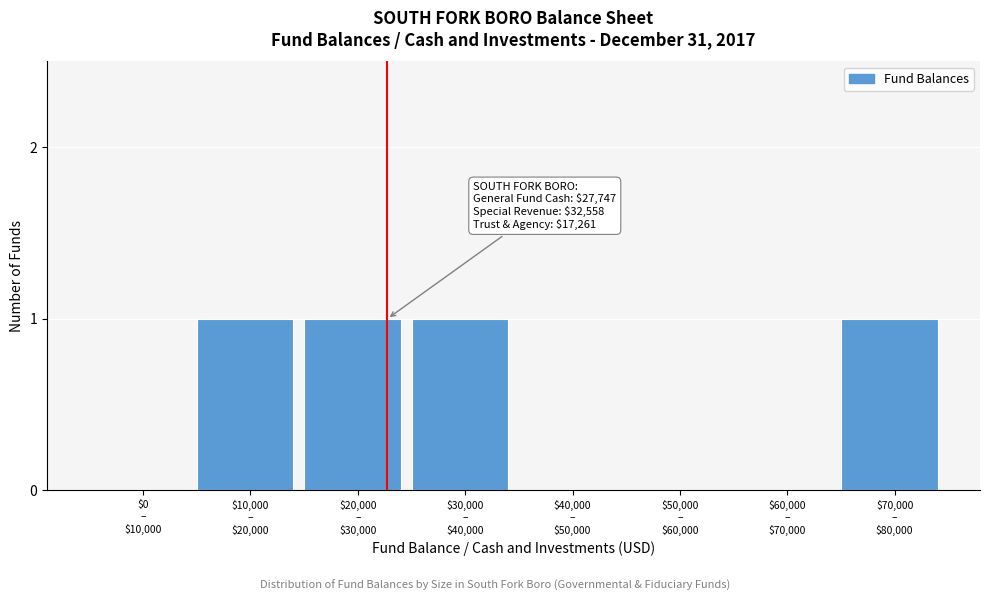

What is the sum of all values?

4